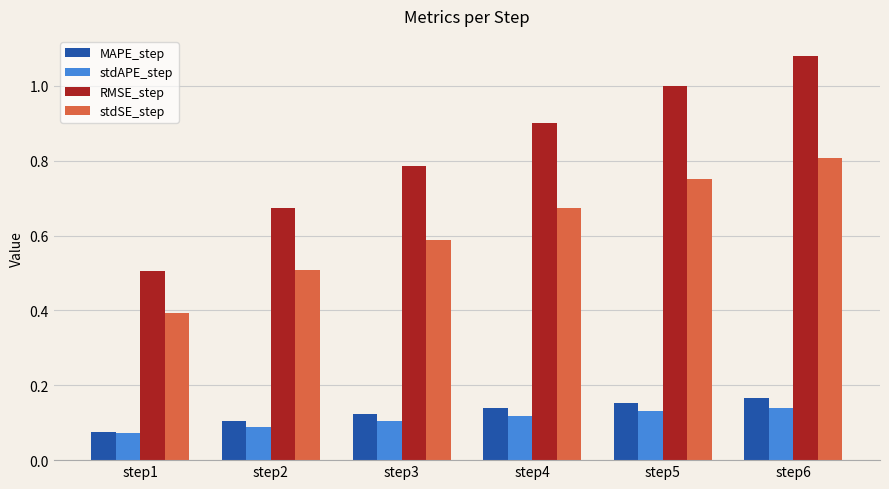

The stdAPE_step series shows 0.2 at step6. True or false?

False